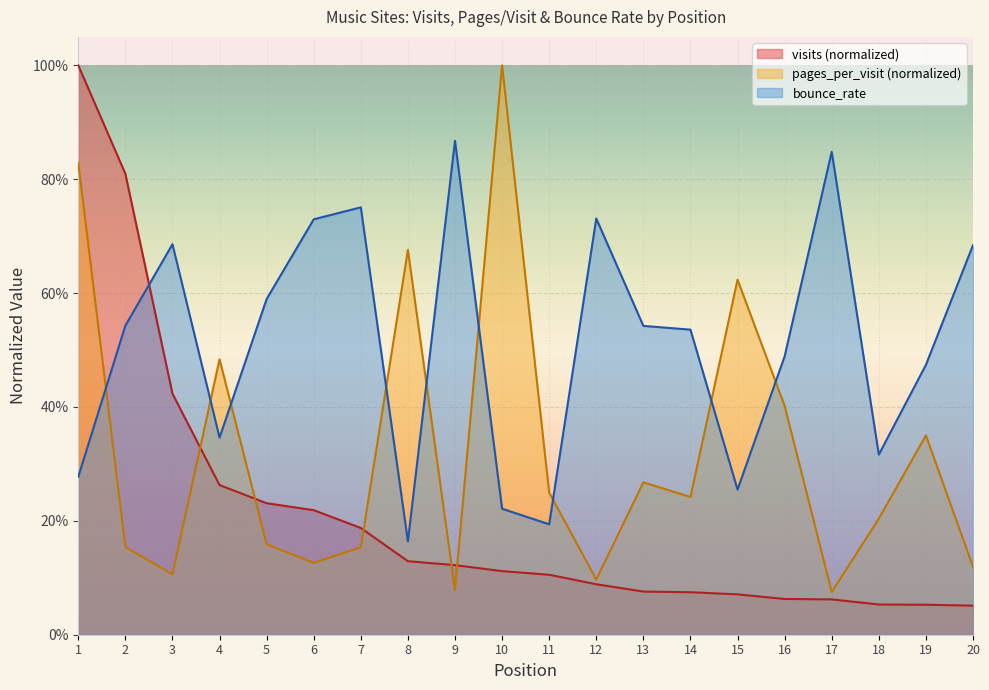

Rank the categories by pages_per_visit value from lowest to highest.

17, 9, 12, 3, 20, 6, 7, 2, 5, 18, 14, 11, 13, 19, 16, 4, 15, 8, 1, 10